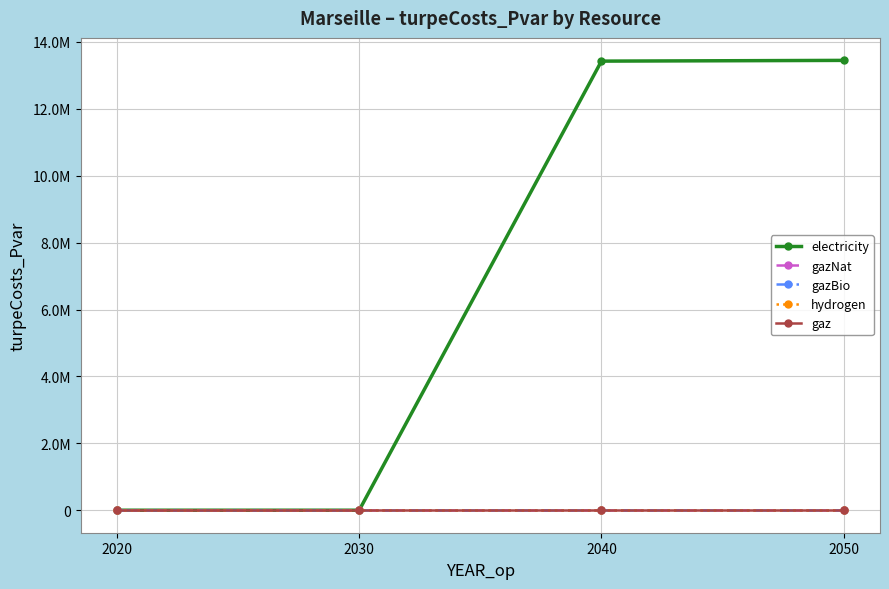

Rank the categories by gaz value from lowest to highest.

2020, 2030, 2040, 2050